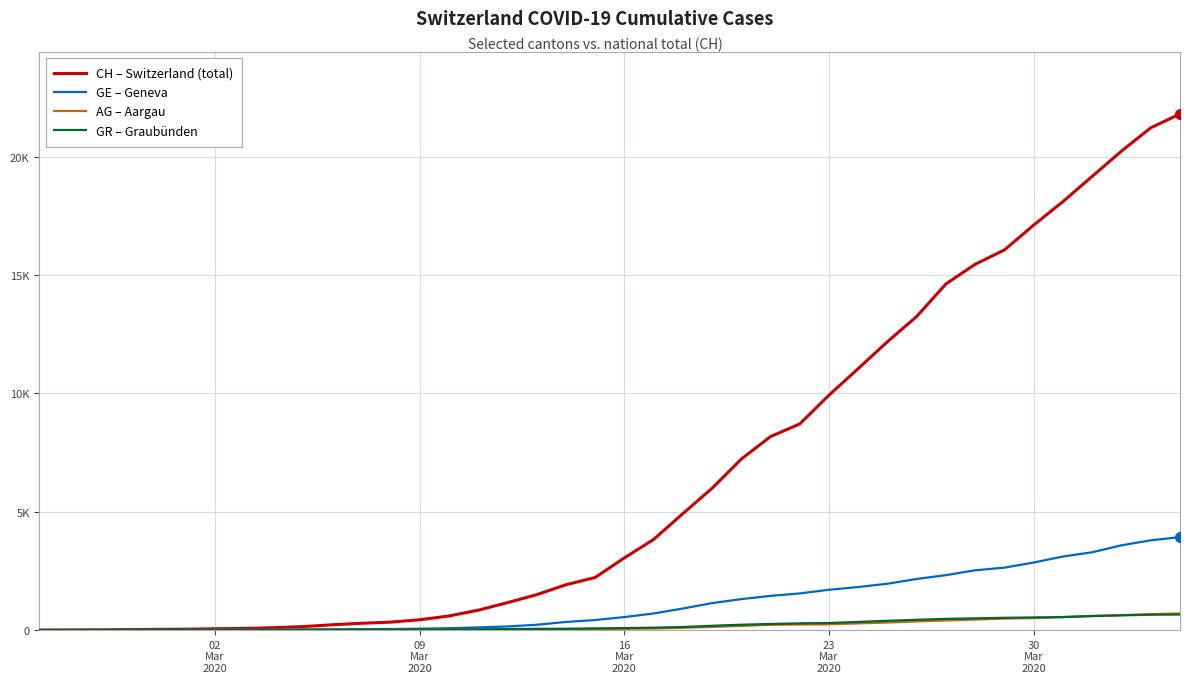

Does the chart display data point markers on the line(s)?

No